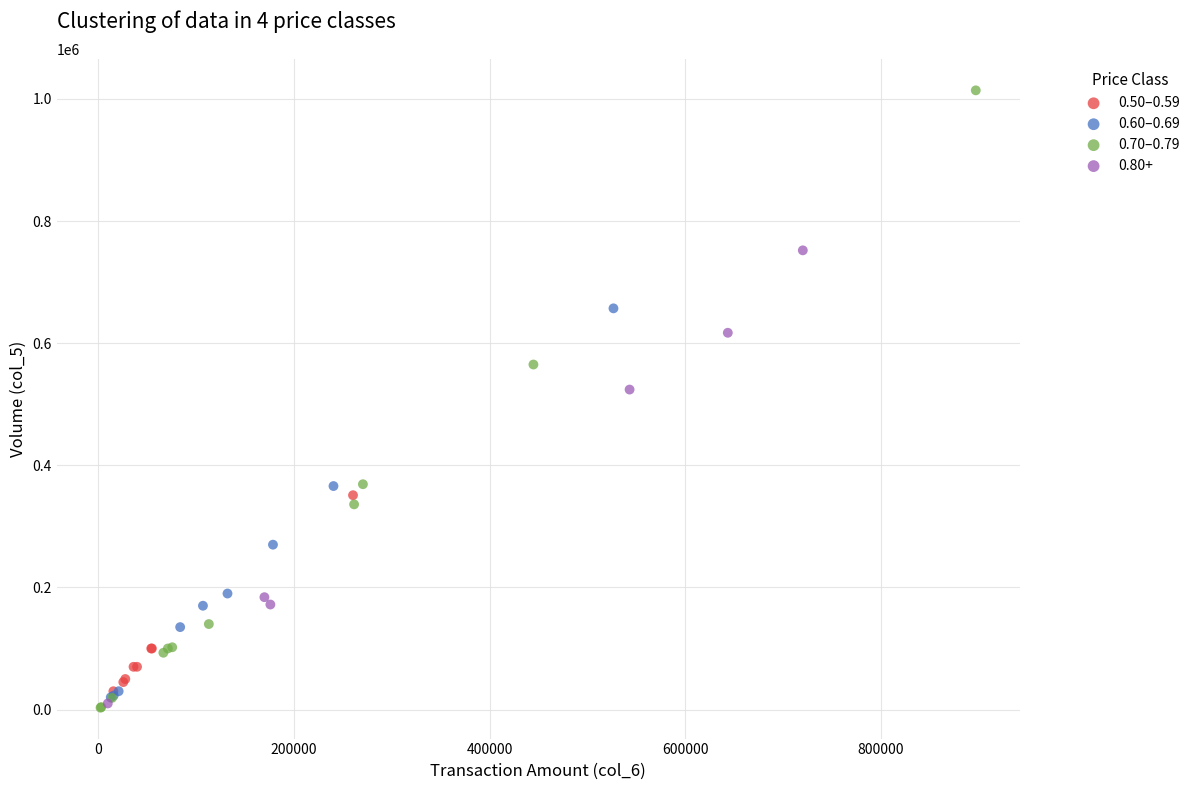

Which series contains the highest Y value?

0.70–0.79